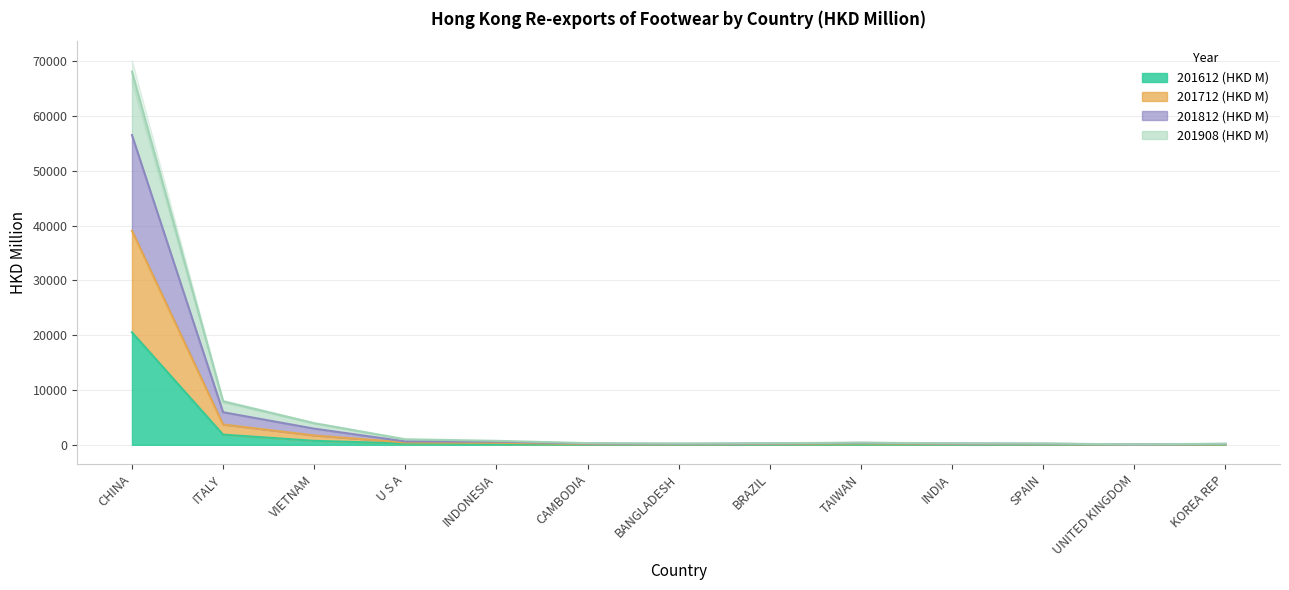

The 201712 (HKD M) series shows 577.6 at INDONESIA. True or false?

True